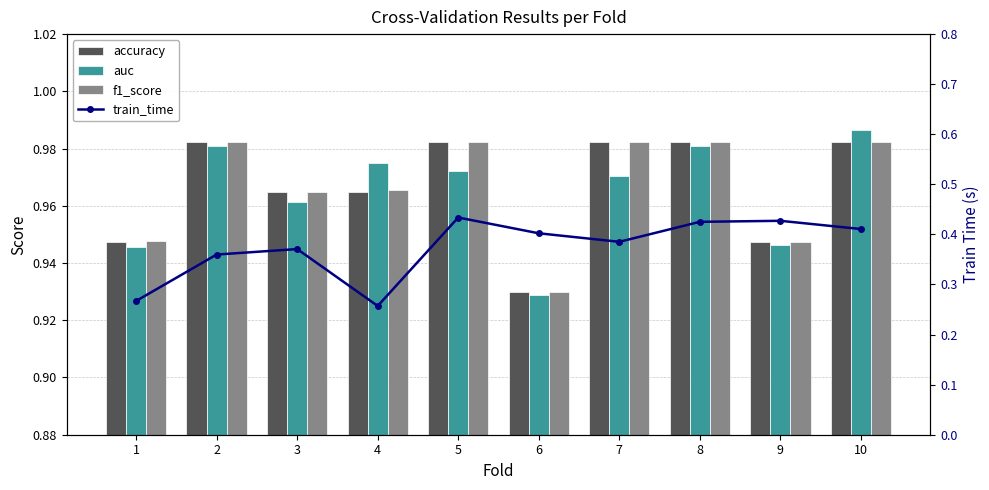

Reading right to left, transcribe all the data shown in this chart.

accuracy: 10=1.0	9=0.9	8=1.0	7=1.0	6=0.9	5=1.0	4=1.0	3=1.0	2=1.0	1=0.9
auc: 10=1.0	9=0.9	8=1.0	7=1.0	6=0.9	5=1.0	4=1.0	3=1.0	2=1.0	1=0.9
f1_score: 10=1.0	9=0.9	8=1.0	7=1.0	6=0.9	5=1.0	4=1.0	3=1.0	2=1.0	1=0.9
train_time: 10=0.4	9=0.4	8=0.4	7=0.4	6=0.4	5=0.4	4=0.3	3=0.4	2=0.4	1=0.3